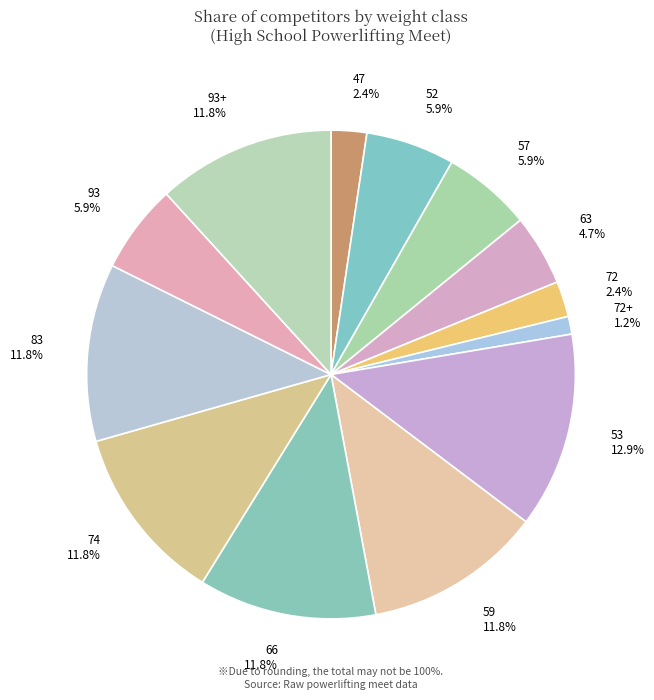

Which slice is the smallest?

72+ 1.2%